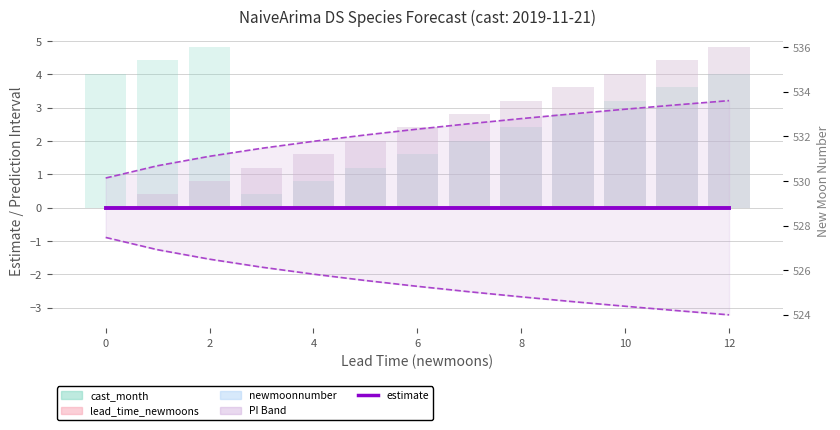

Reading left to right, extract all data points from this chart.

estimate: 0.0	0.0	0.0	0.0	0.0	0.0	0.0	0.0	0.0	0.0	0.0	0.0	0.0
upper_pi: 0.9	1.3	1.5	1.8	2.0	2.2	2.4	2.5	2.7	2.8	3.0	3.1	3.2
lower_pi: -0.9	-1.3	-1.5	-1.8	-2.0	-2.2	-2.4	-2.5	-2.7	-2.8	-3.0	-3.1	-3.2
cast_month: 4.0	4.4	4.8	0.4	0.8	1.2	1.6	2.0	2.4	2.8	3.2	3.6	4.0
lead_time_newmoons: 0.0	0.4	0.8	1.2	1.6	2.0	2.4	2.8	3.2	3.6	4.0	4.4	4.8
newmoonnumber: 0.0	0.4	0.8	1.2	1.6	2.0	2.4	2.8	3.2	3.6	4.0	4.4	4.8